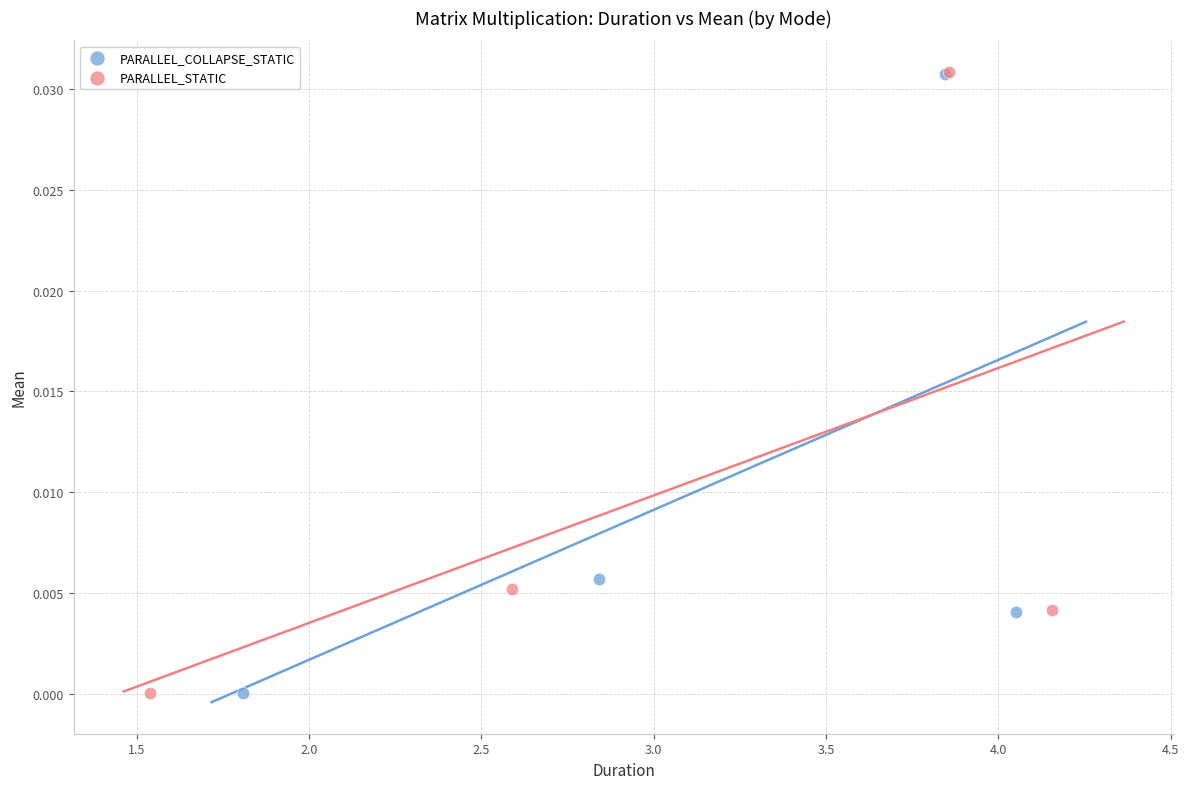

What are all the series names shown in the legend?

PARALLEL_COLLAPSE_STATIC, PARALLEL_STATIC